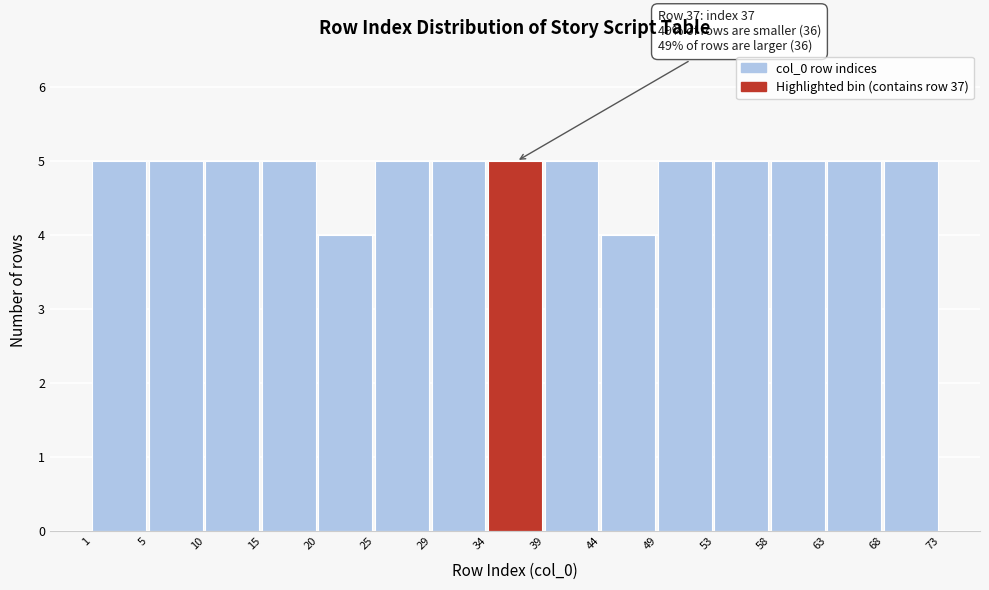

Reading left to right, extract all data points from this chart.

5	5	5	5	4	5	5	5	5	4	5	5	5	5	5